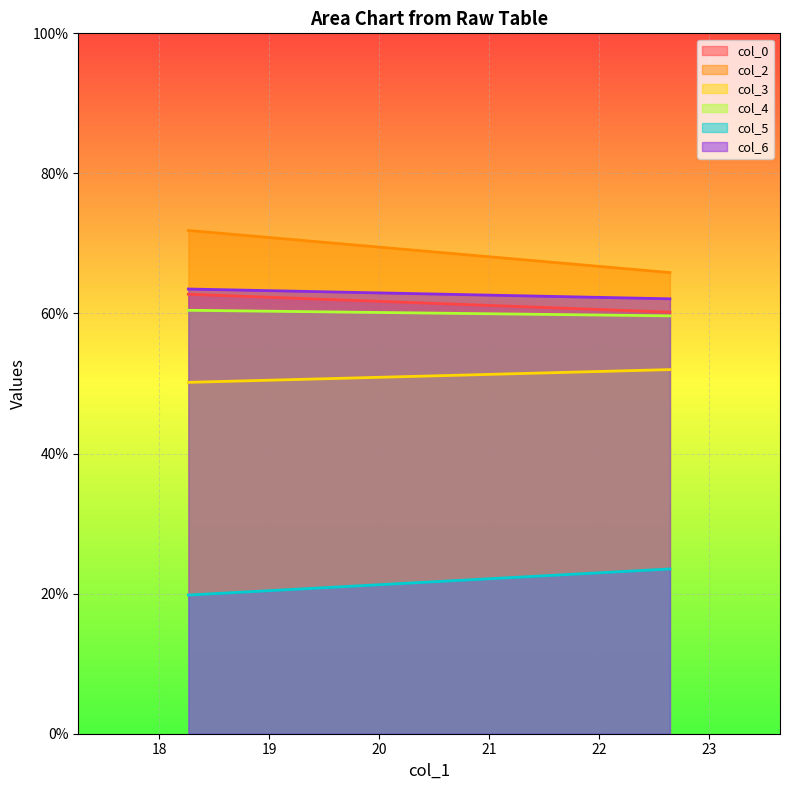

Rank the series by their maximum value, from lowest to highest.

col_5, col_3, col_4, col_0, col_6, col_2